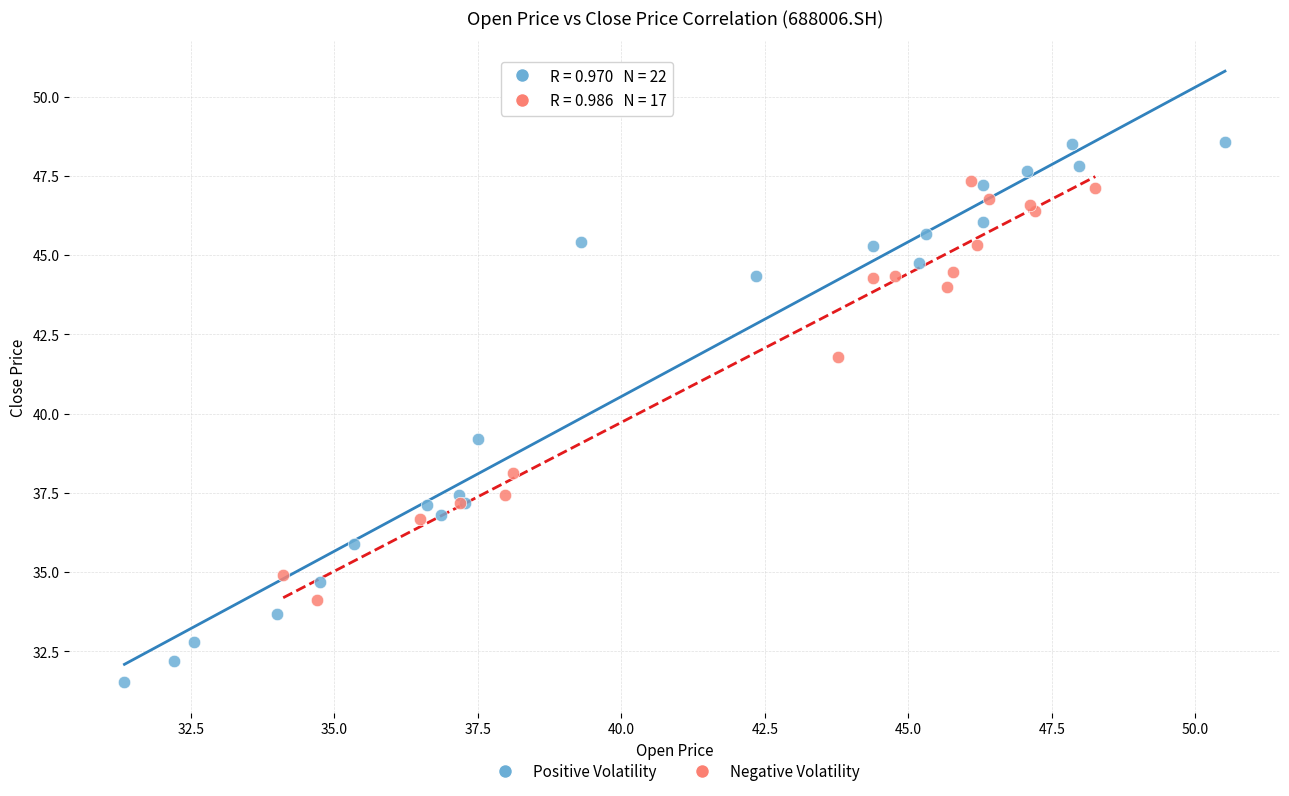

Which series reaches the minimum Y coordinate?

Positive Volatility